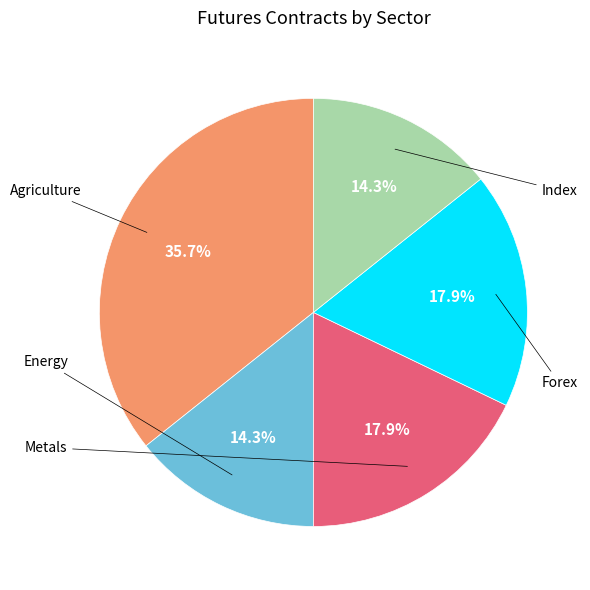

Is there a majority slice in this chart?

No